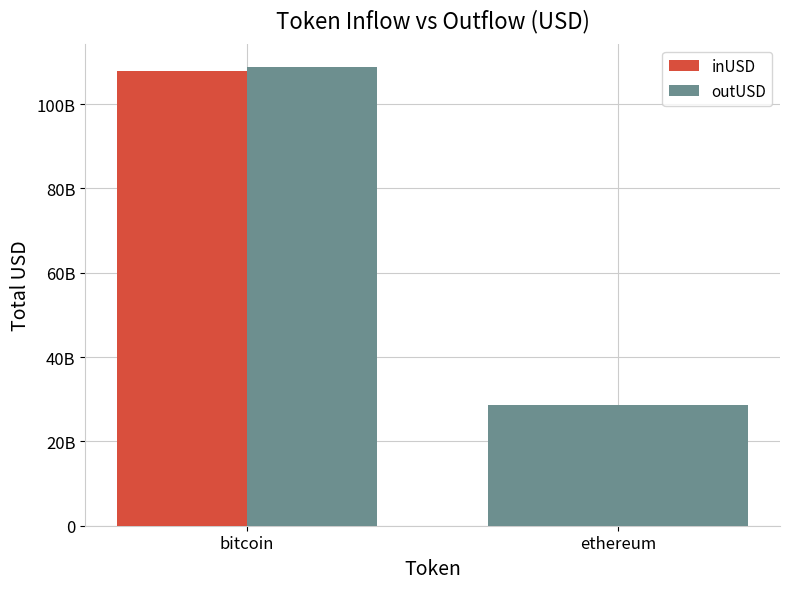

What is the average value of the inUSD series?

68197860962.9